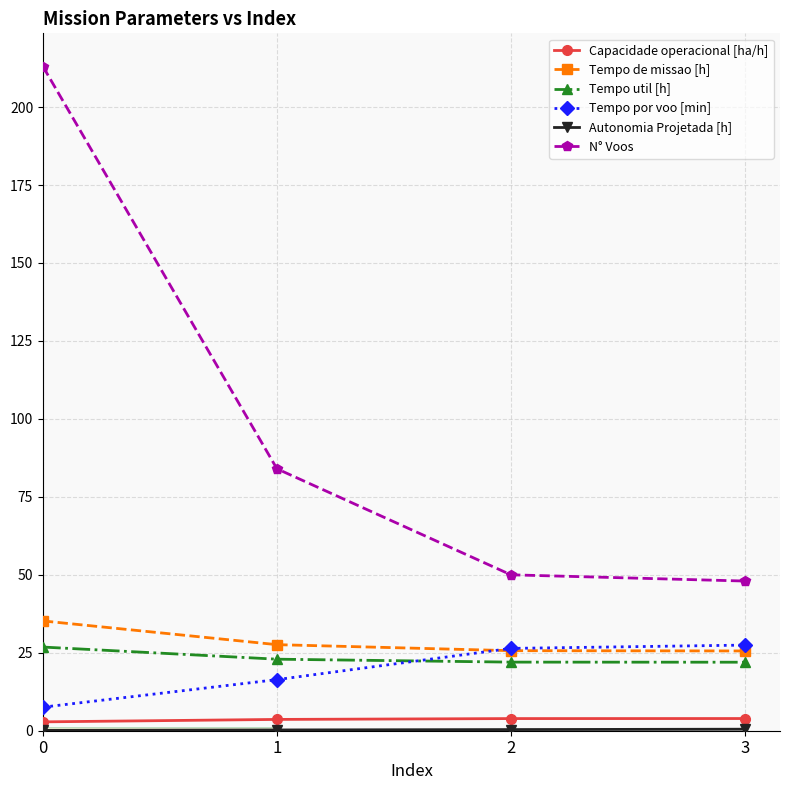

True or false: N° Voos and Capacidade operacional [ha/h] intersect in this chart.

False